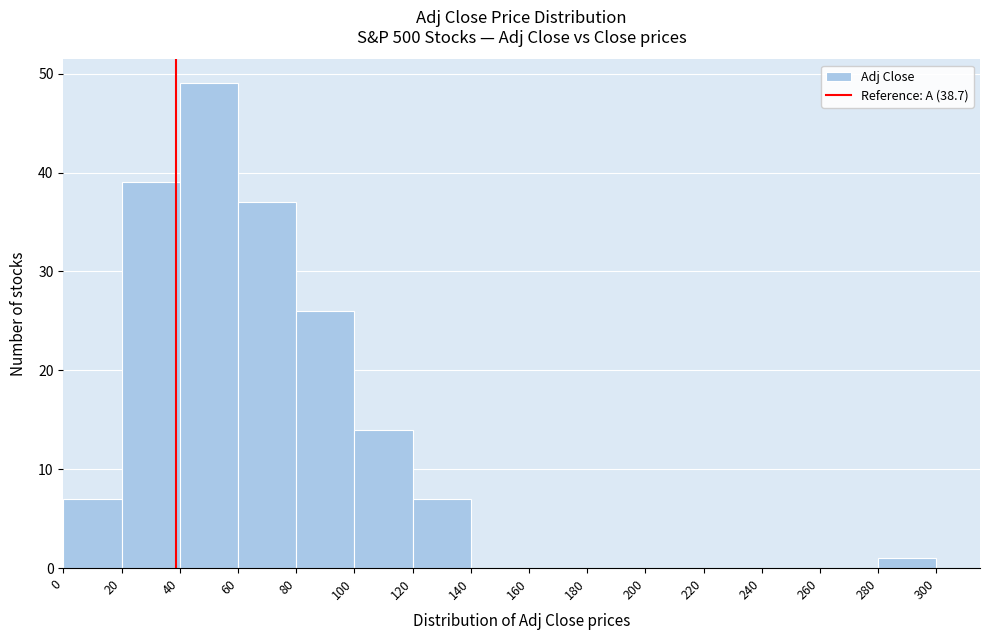

Reading left to right, list every bar in this chart as the range it spans on the x-axis followed by its height. The values are not printed on the chart, so give them approximately, as read against the axis.

0 to 20: 7
20 to 40: 39
40 to 60: 49
60 to 80: 37
80 to 100: 26
100 to 120: 14
120 to 140: 7
140 to 160: 0
160 to 180: 0
180 to 200: 0
200 to 220: 0
220 to 240: 0
240 to 260: 0
260 to 280: 0
280 to 300: 1